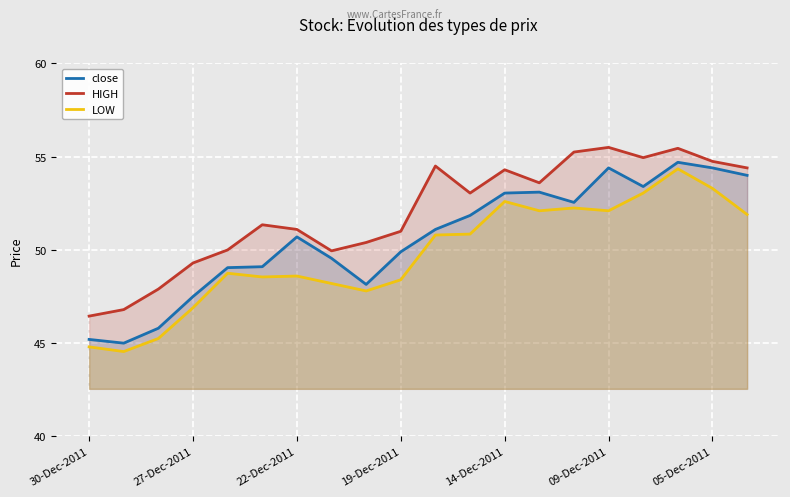

What is the spread (max minus min) of values at 22-Dec-2011?

2.5